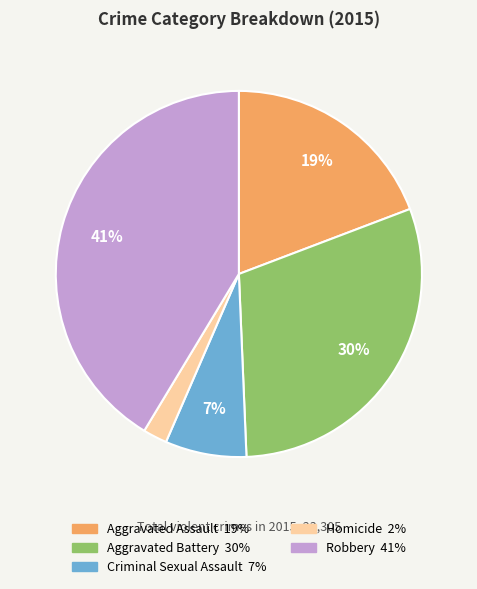

True or false: Homicide accounts for 2% of the total.

True